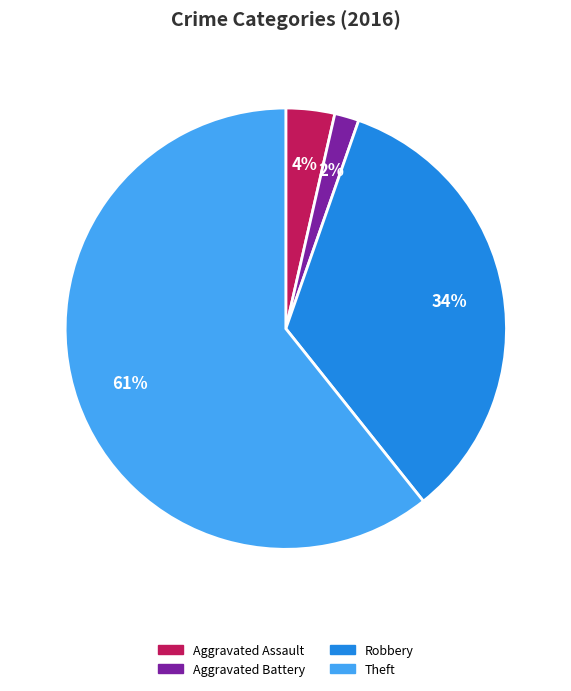

To the nearest percent, what is the average slice percentage?

25%